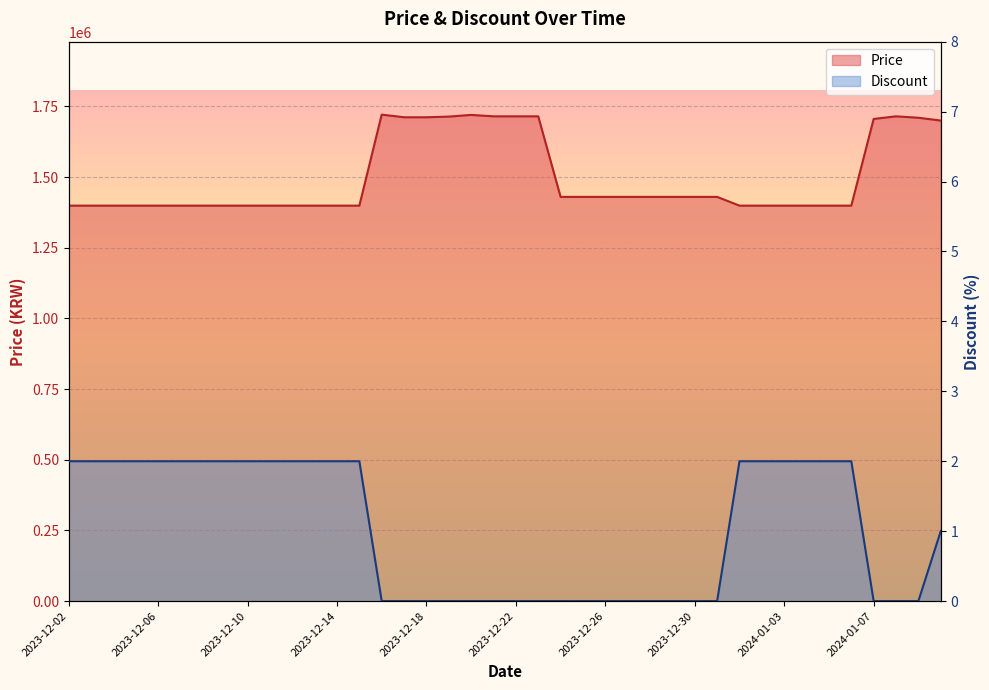

At which label does Discount reach its peak?

2023-12-02